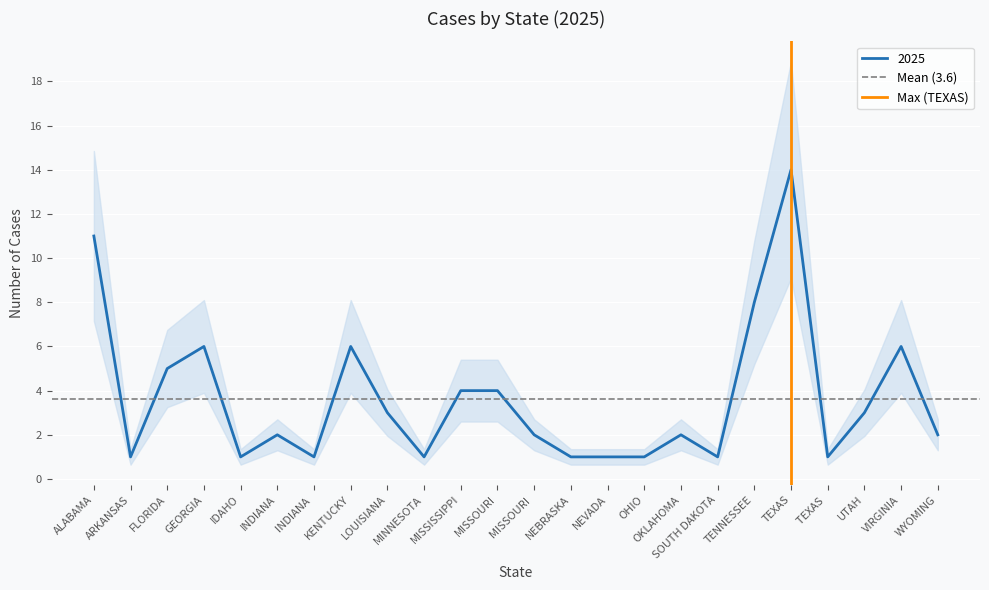

How many lines are shown in the chart?

2